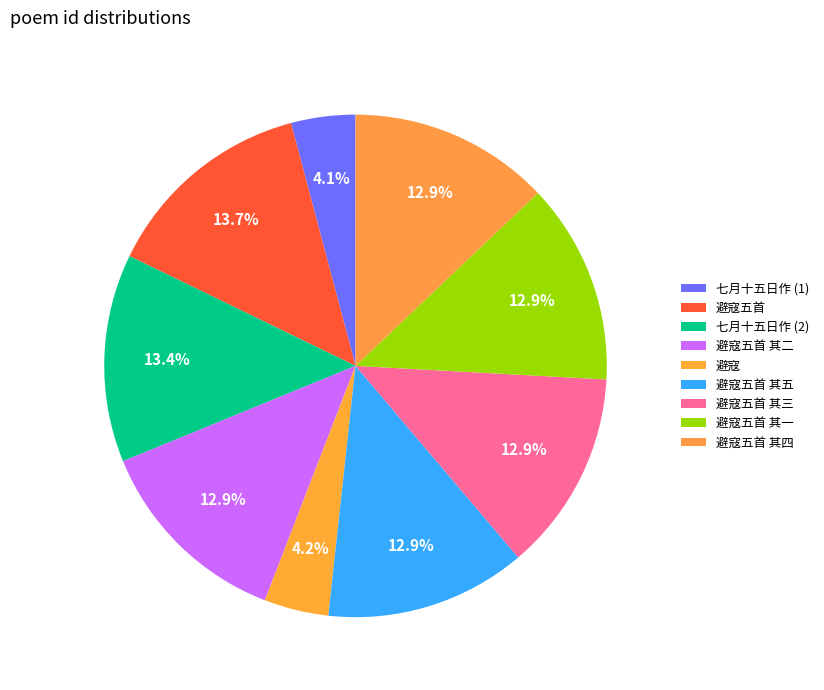

Count the number of slices in the pie.

9